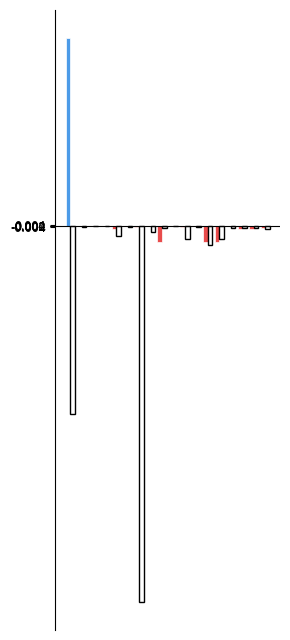

Count the number of data series in this chart.

2